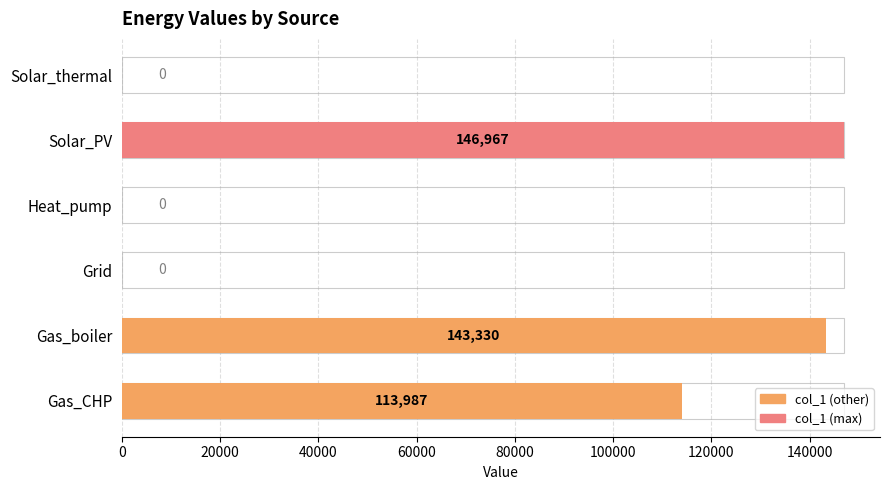

Reading left to right, transcribe all the data shown in this chart.

113986.9	143330.3	0.0	0.0	146966.9	0.0